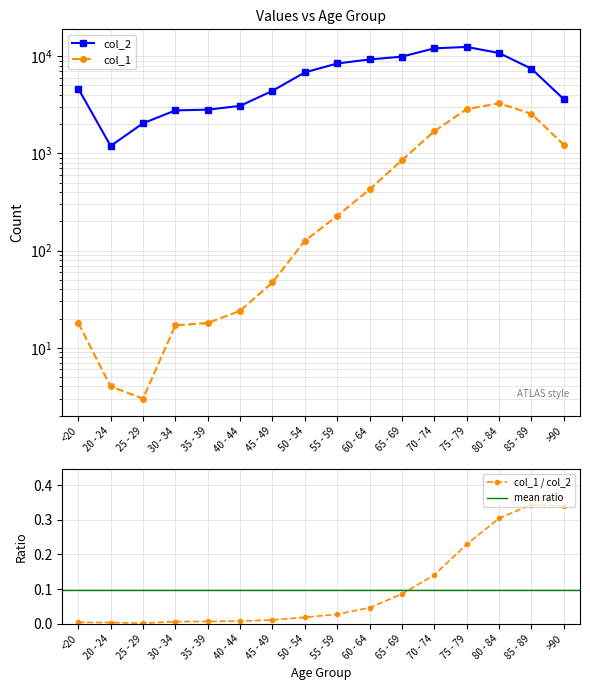

Does the chart have visible grid lines?

Yes